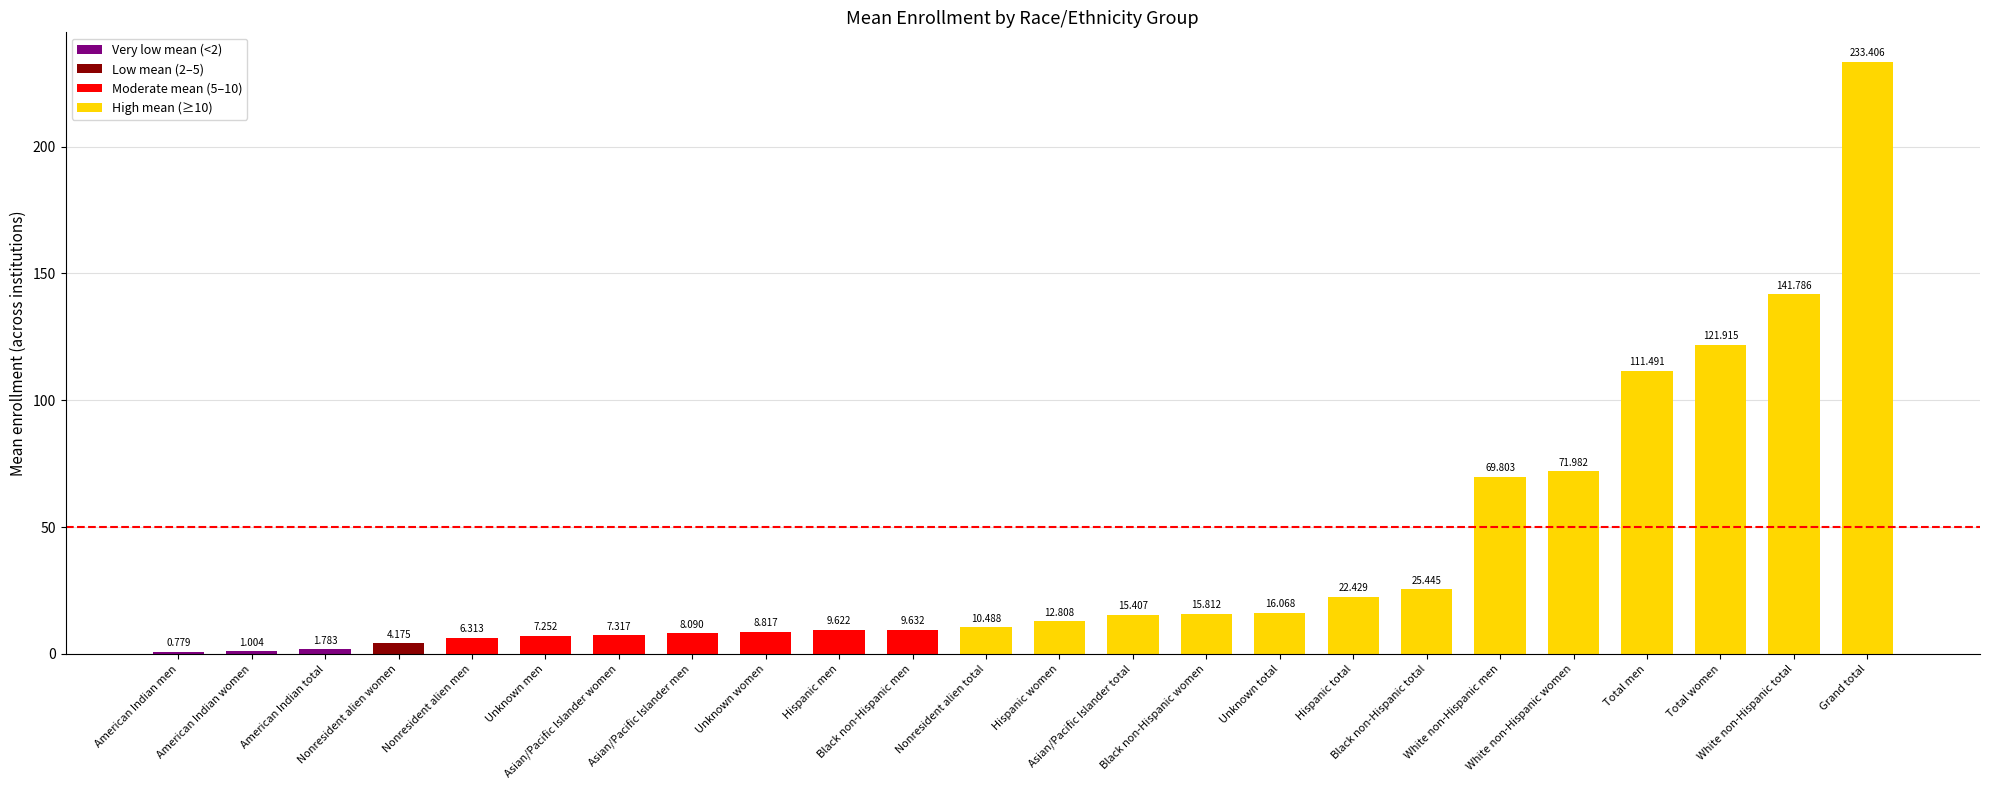

What is the greatest value displayed?

233.4